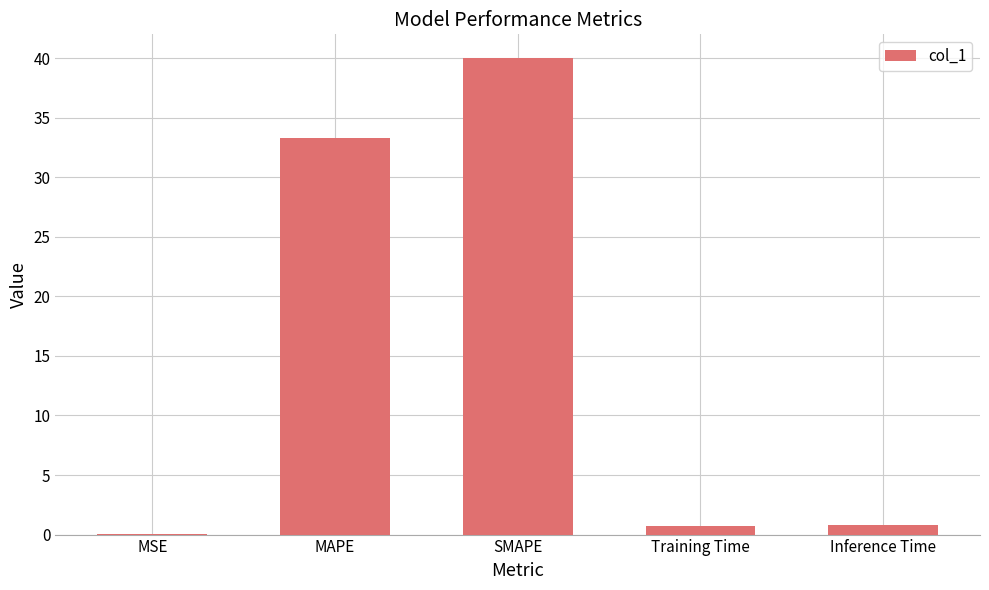

Which label corresponds to the largest value in the chart?

SMAPE